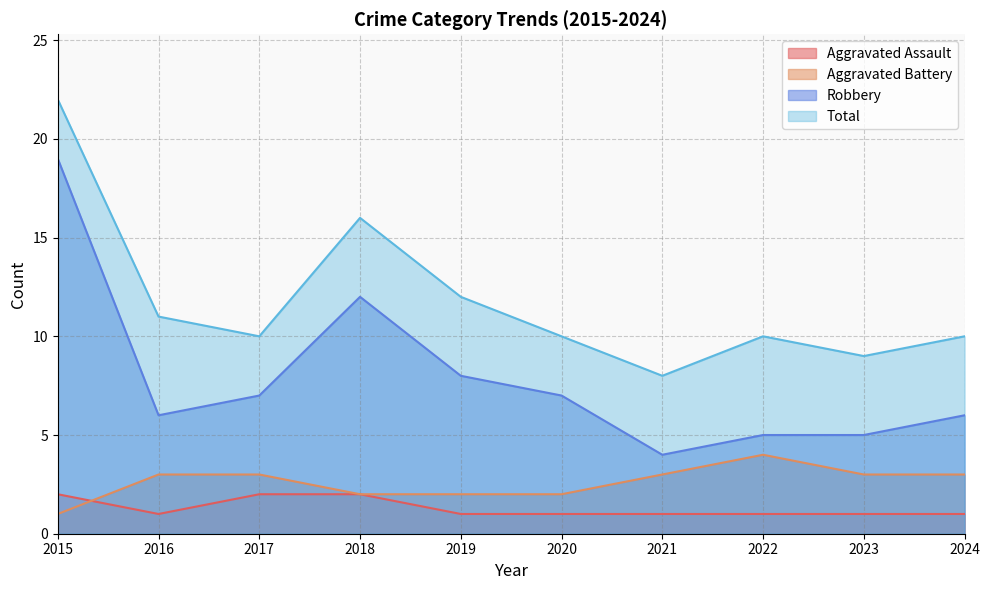

The Aggravated Battery series shows 1 at 2023. True or false?

False